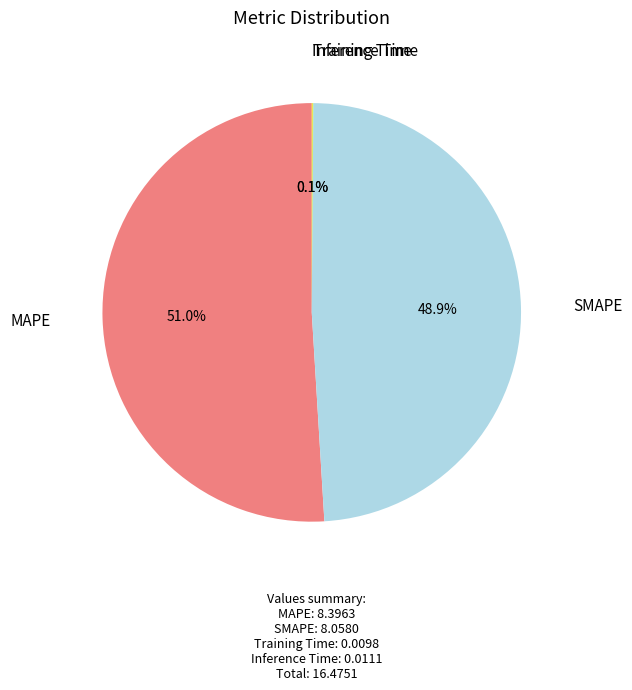

Combined, do SMAPE and MAPE account for over 50%?

Yes